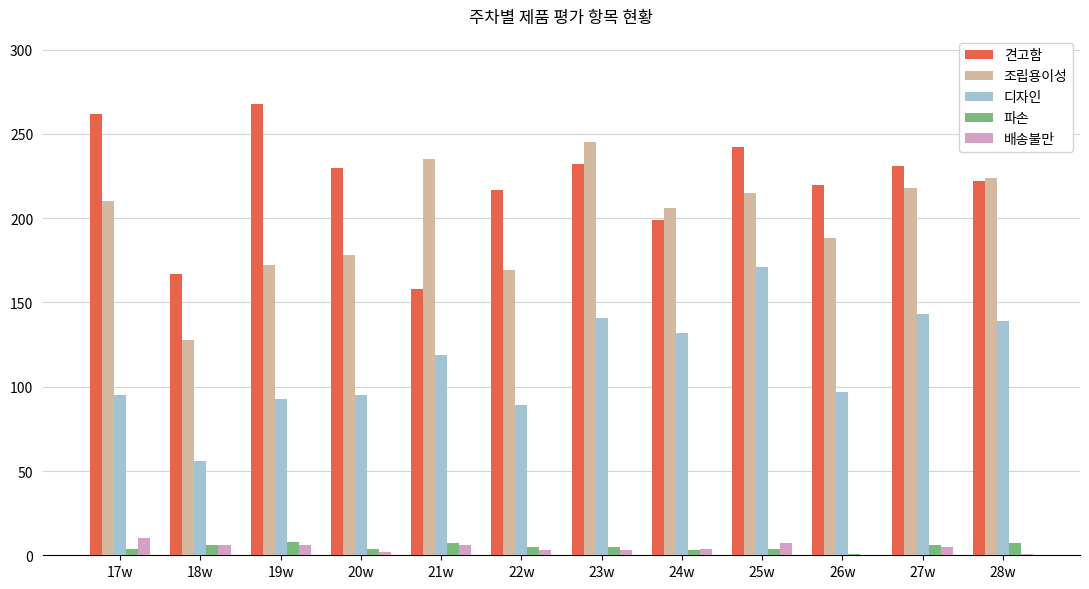

What is the sum of the 조립용이성 values at 22w and 25w?

384